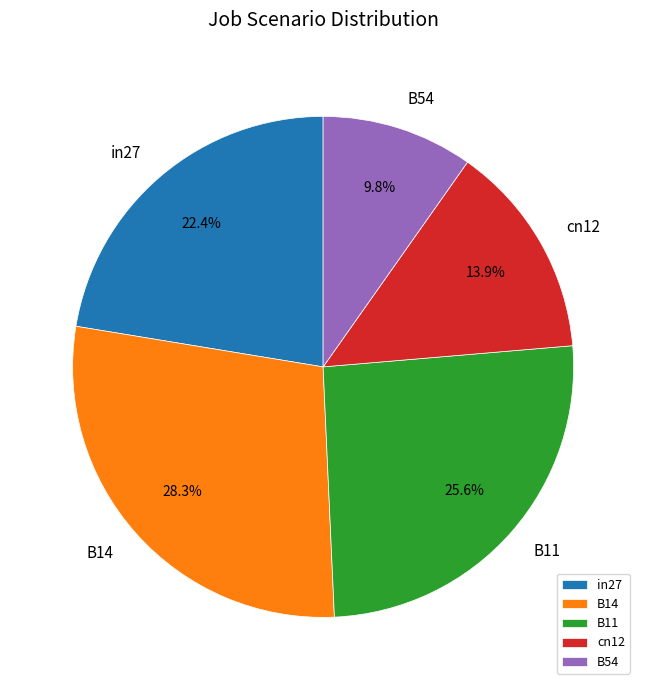

What percentage do B11 and B54 together represent?

35.4%